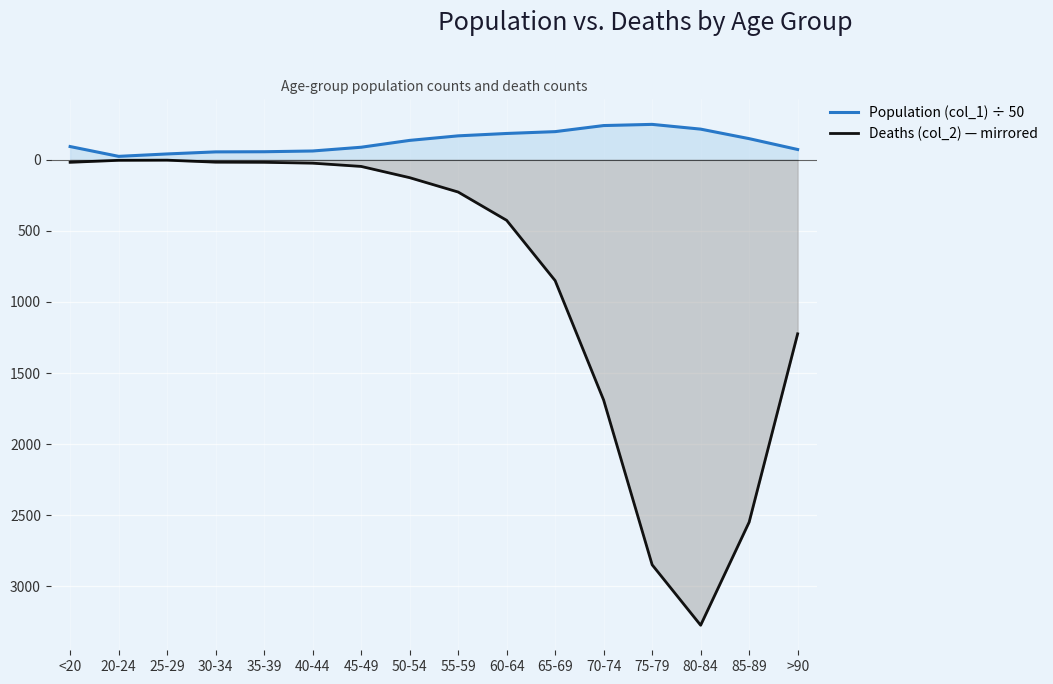

How many lines are shown in the chart?

2